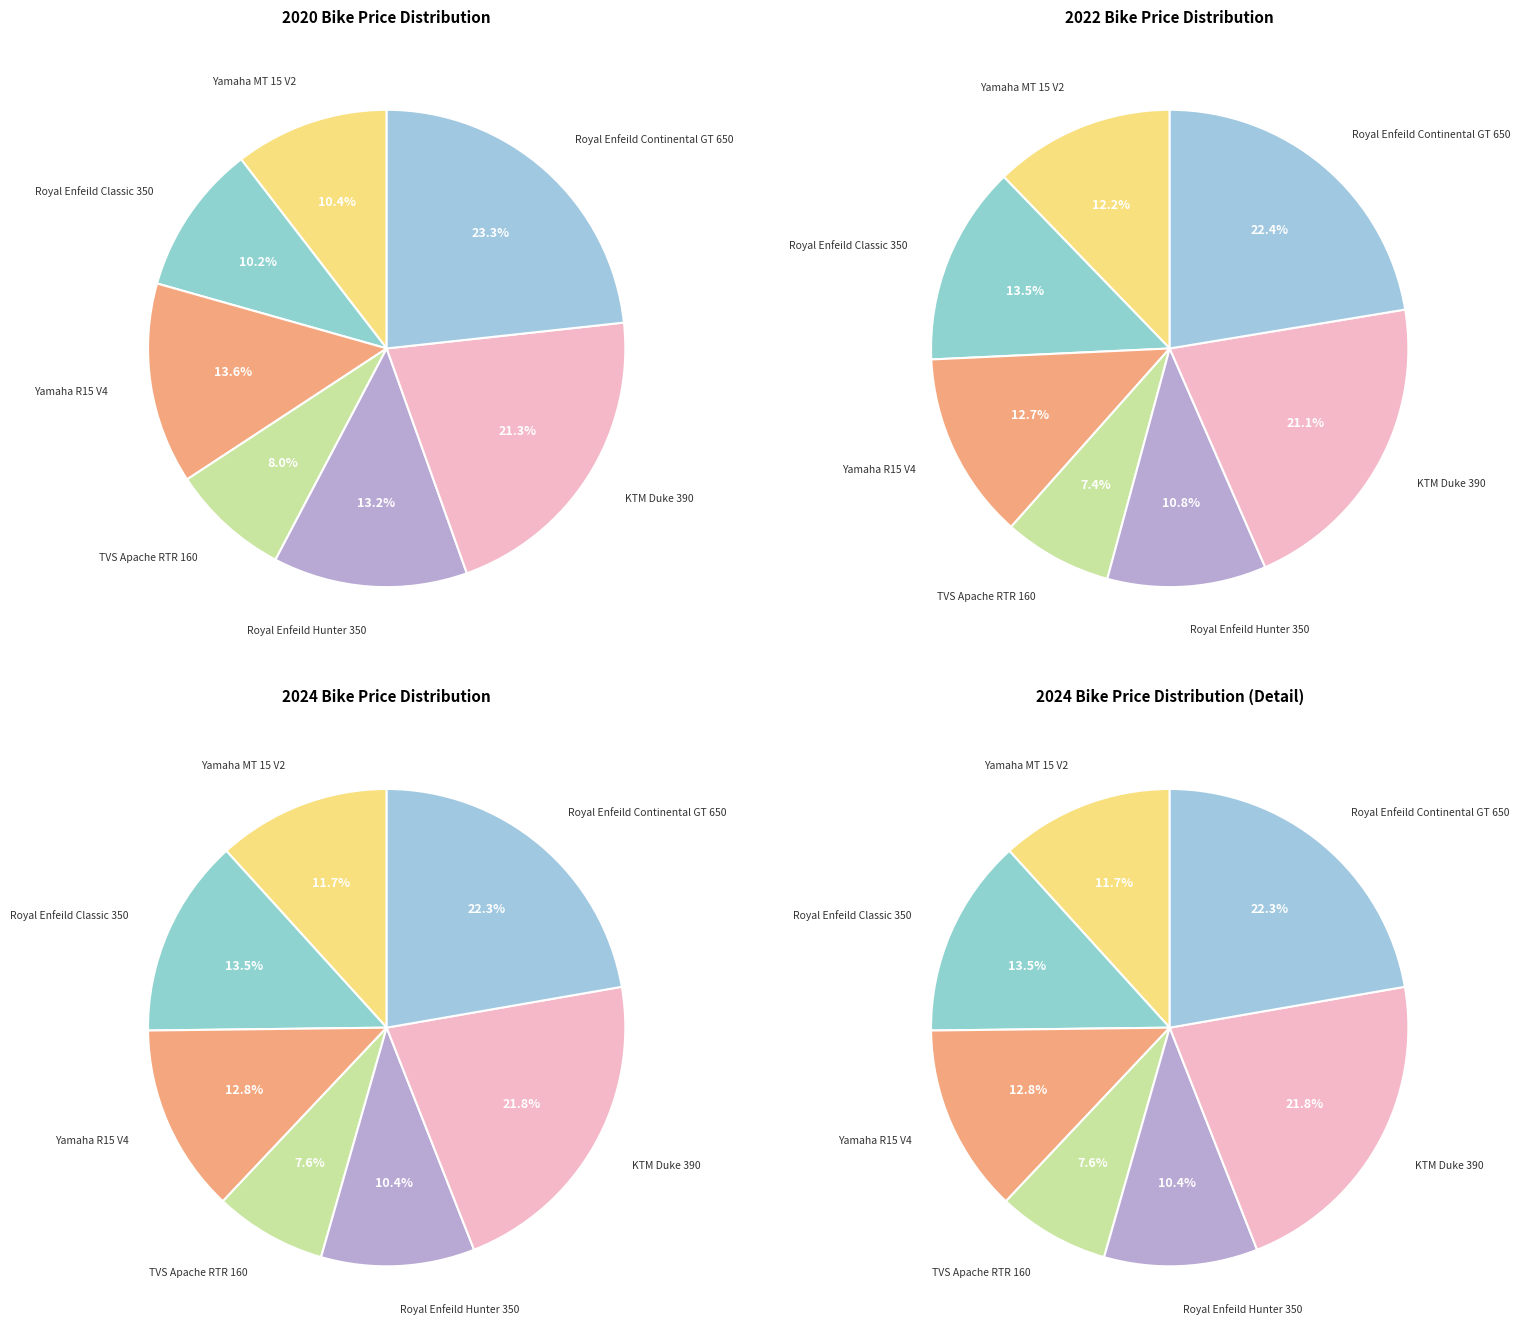

Which has a higher value, KTM Duke 390 or Yamaha MT 15 V2?

KTM Duke 390